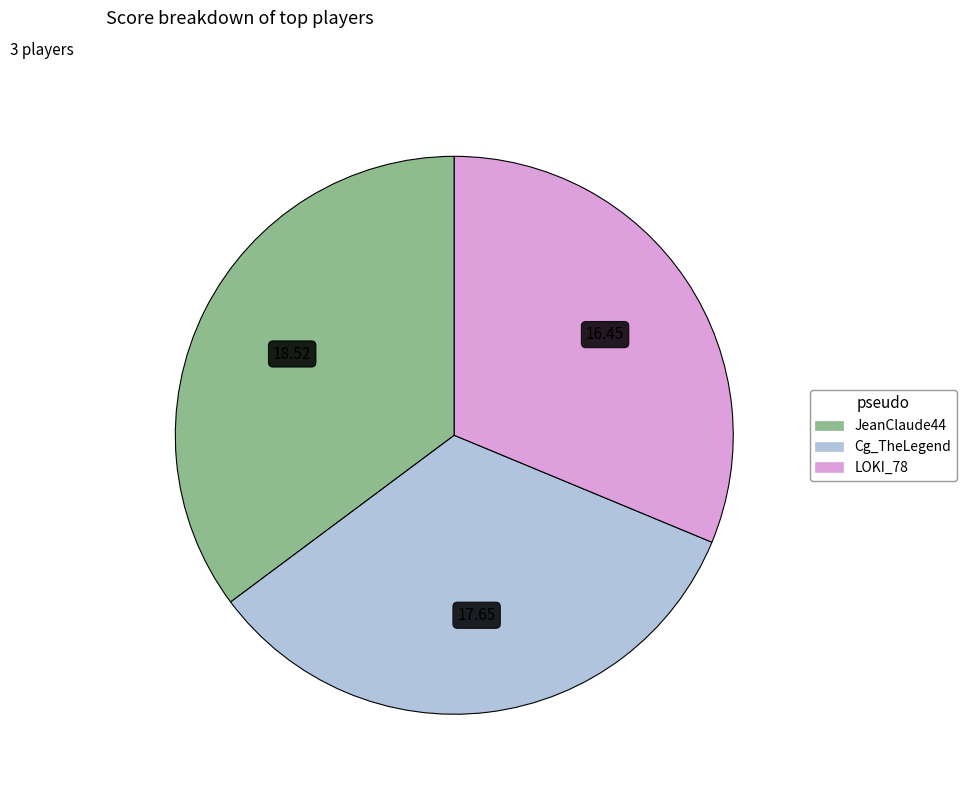

Approximately how many times larger is the value at JeanClaude44 compared to LOKI_78?

1.1